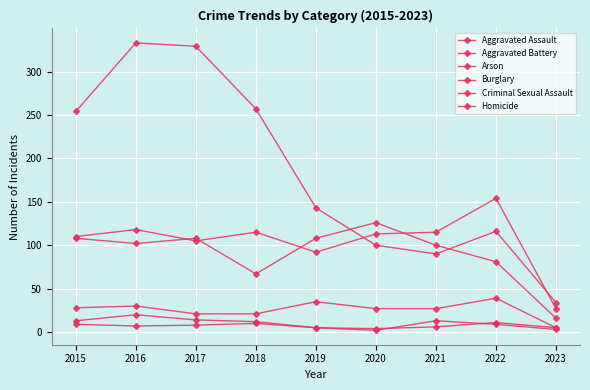

Where is Aggravated Battery nearest to the value 71?

2018